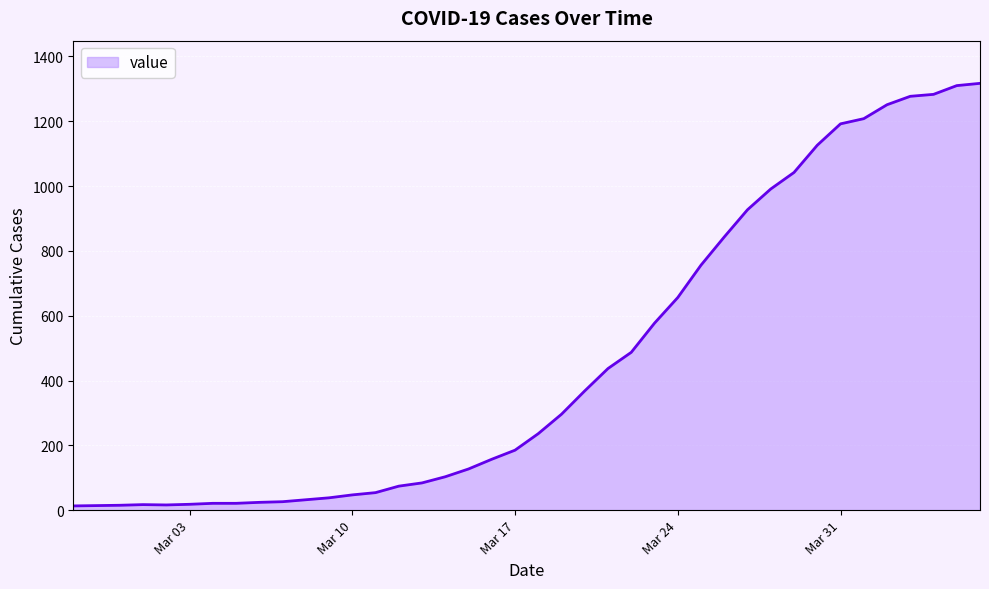

What is the difference between the maximum and minimum values?

1304